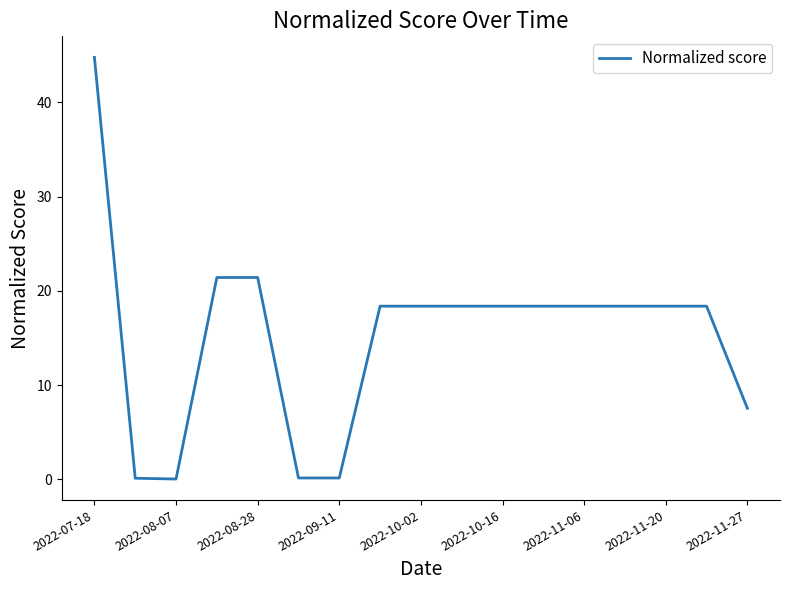

What is the greatest value displayed?

44.8